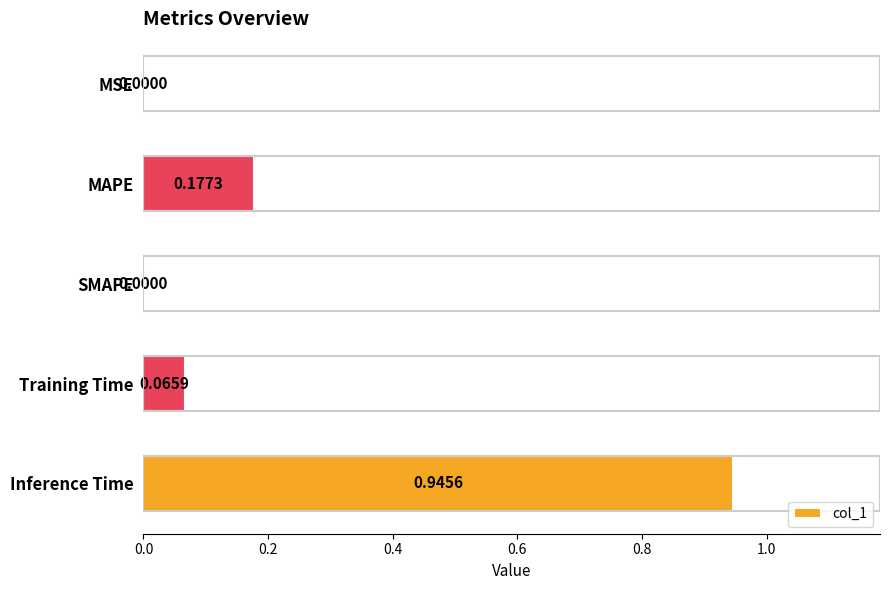

What is the sum of the values at Training Time and Inference Time?

1.0